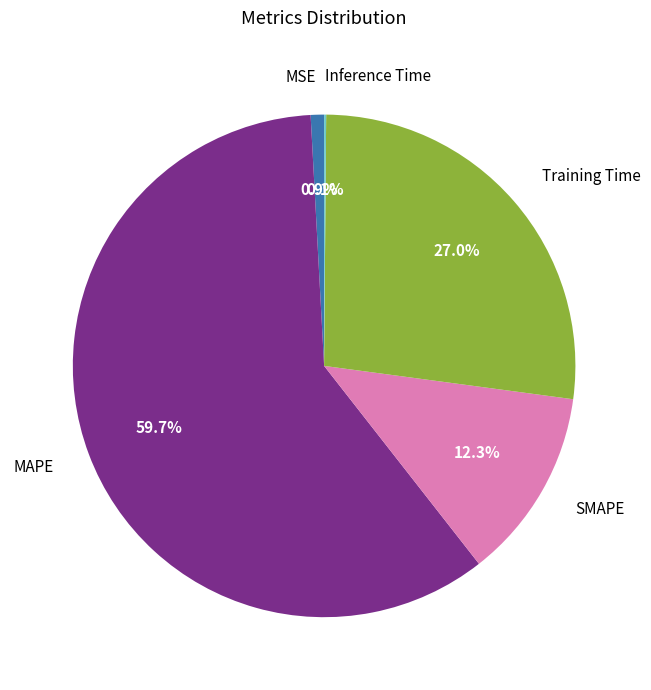

What percentage is NOT represented by SMAPE?

87.7%